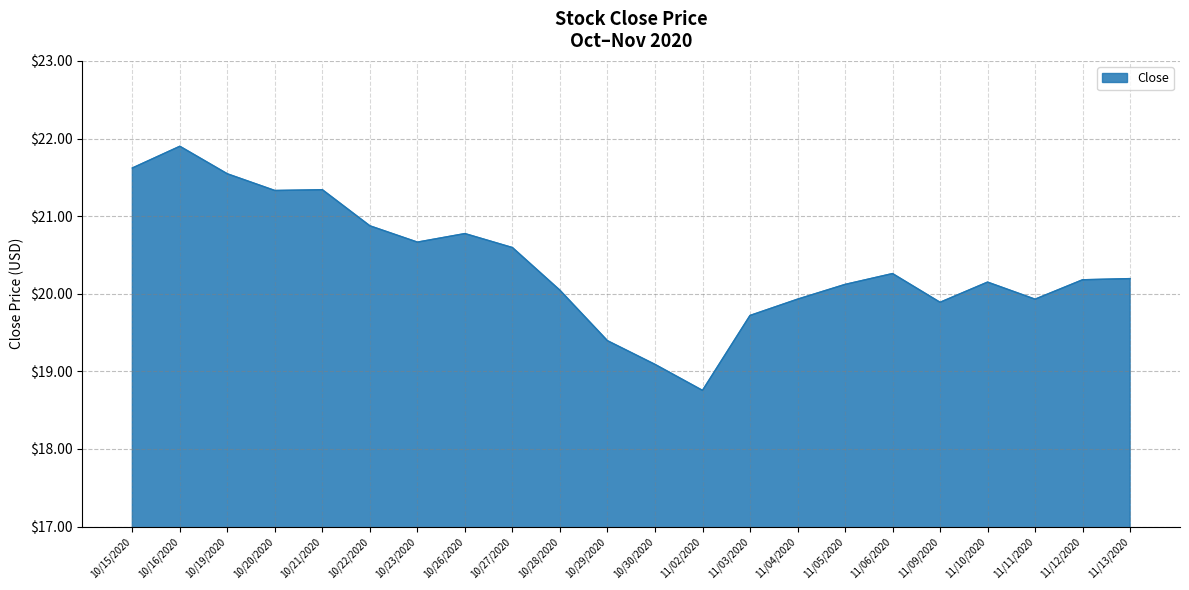

What value does the data have at 11/06/2020?

20.3